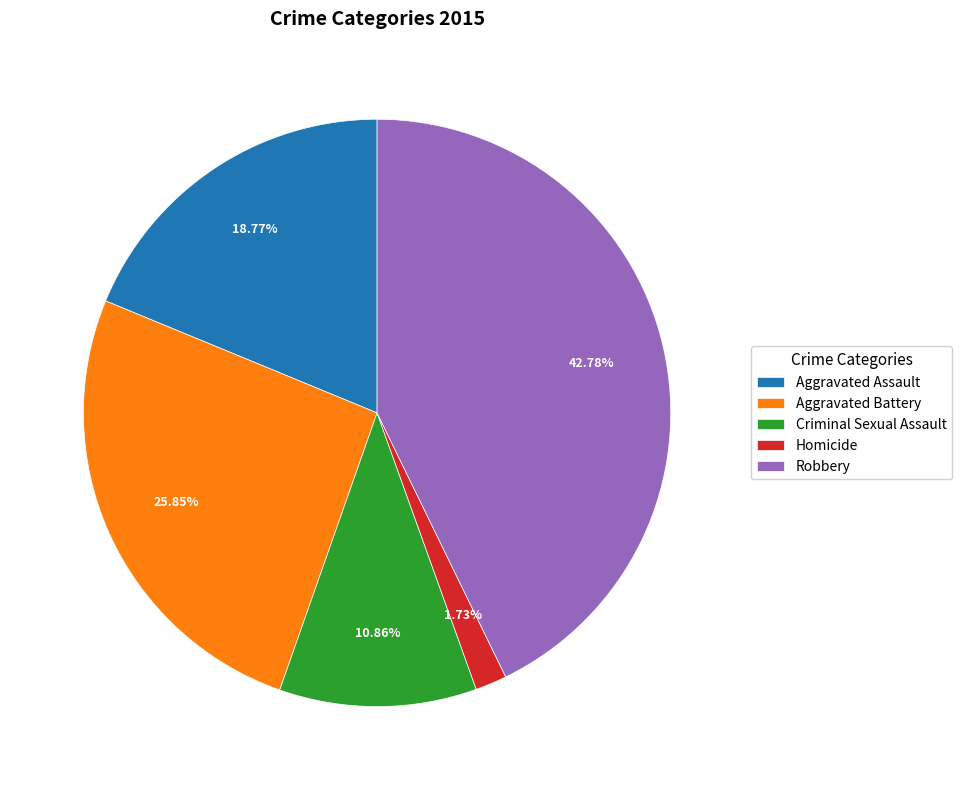

Between Robbery and Aggravated Assault, which is larger?

Robbery